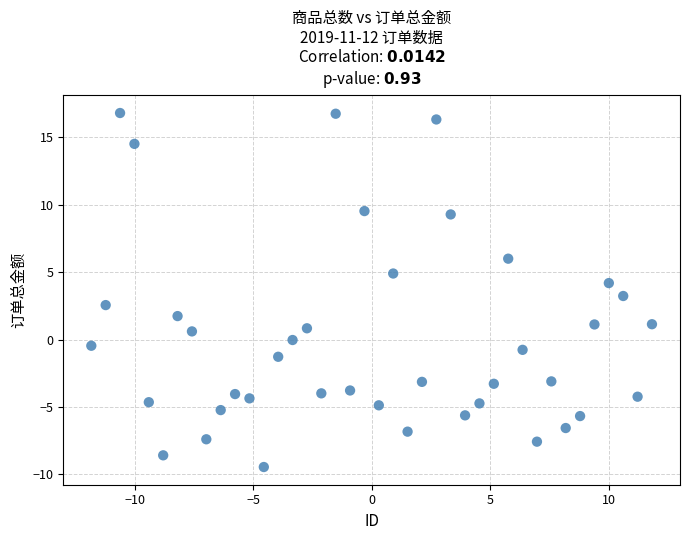

What is the range of X values (max minus min)?

23.6